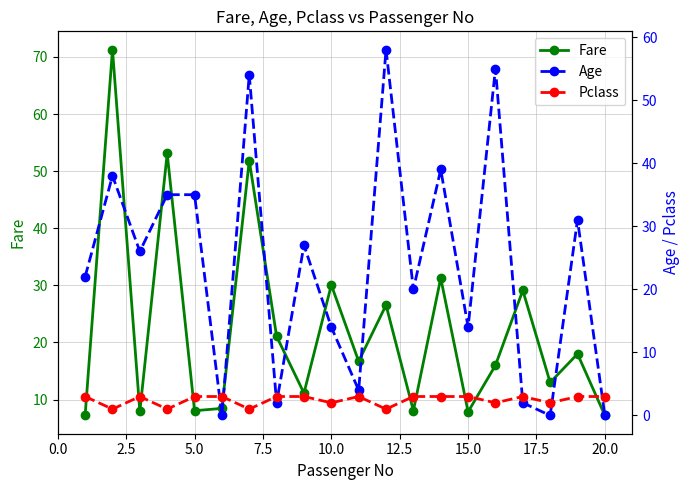

True or false: Age has more than 0 interior local peaks.

True